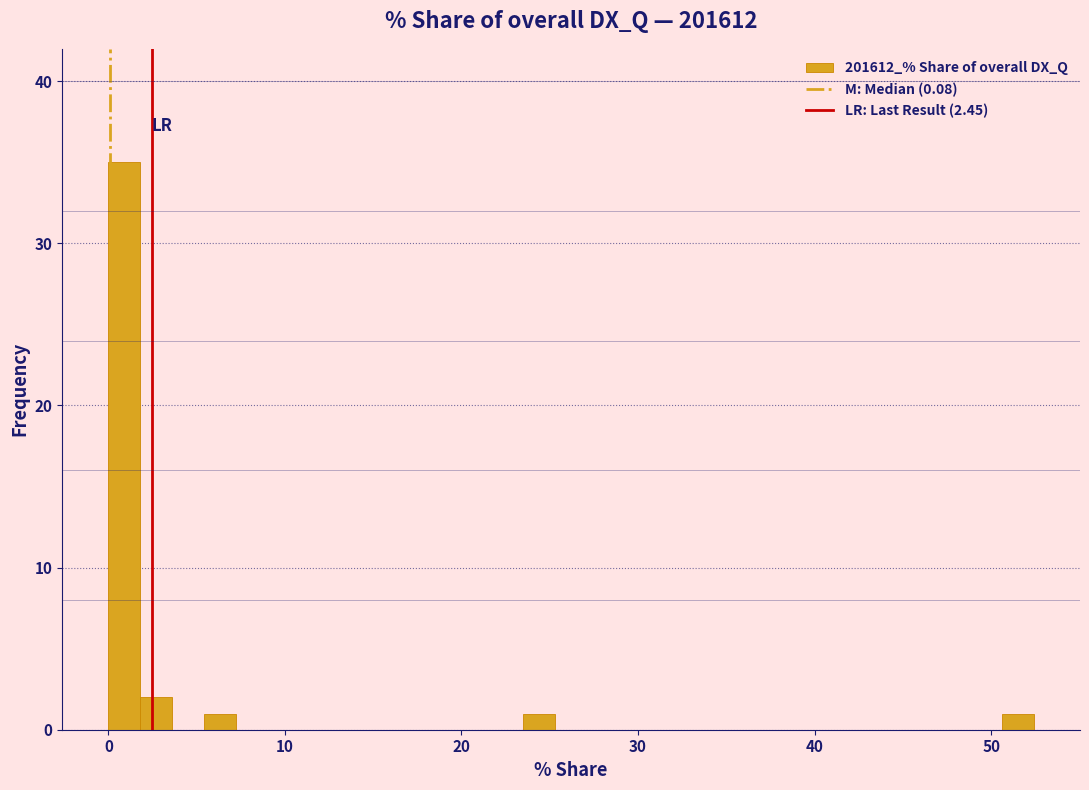

Around what value on the x-axis is the tallest bar? Give the approximate position of its centre, as read against the axis.

1